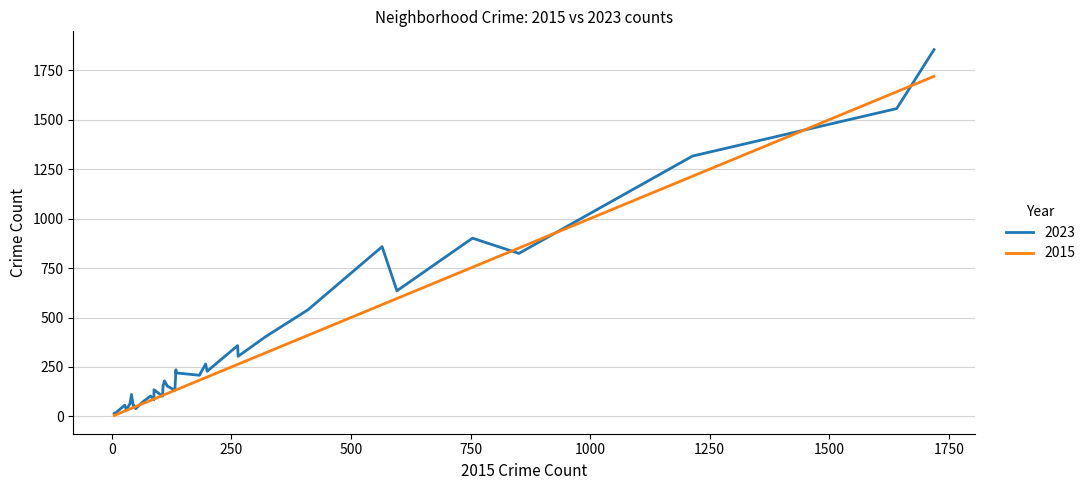

What is the maximum value shown in the chart?

1854